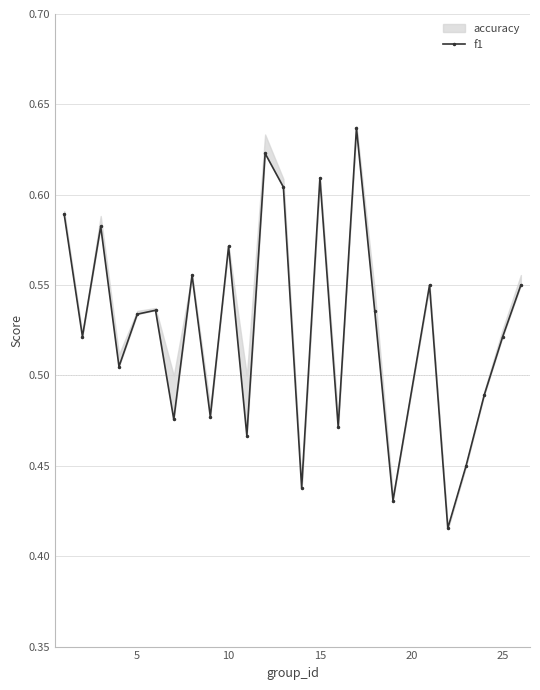

Does the chart have visible grid lines?

Yes